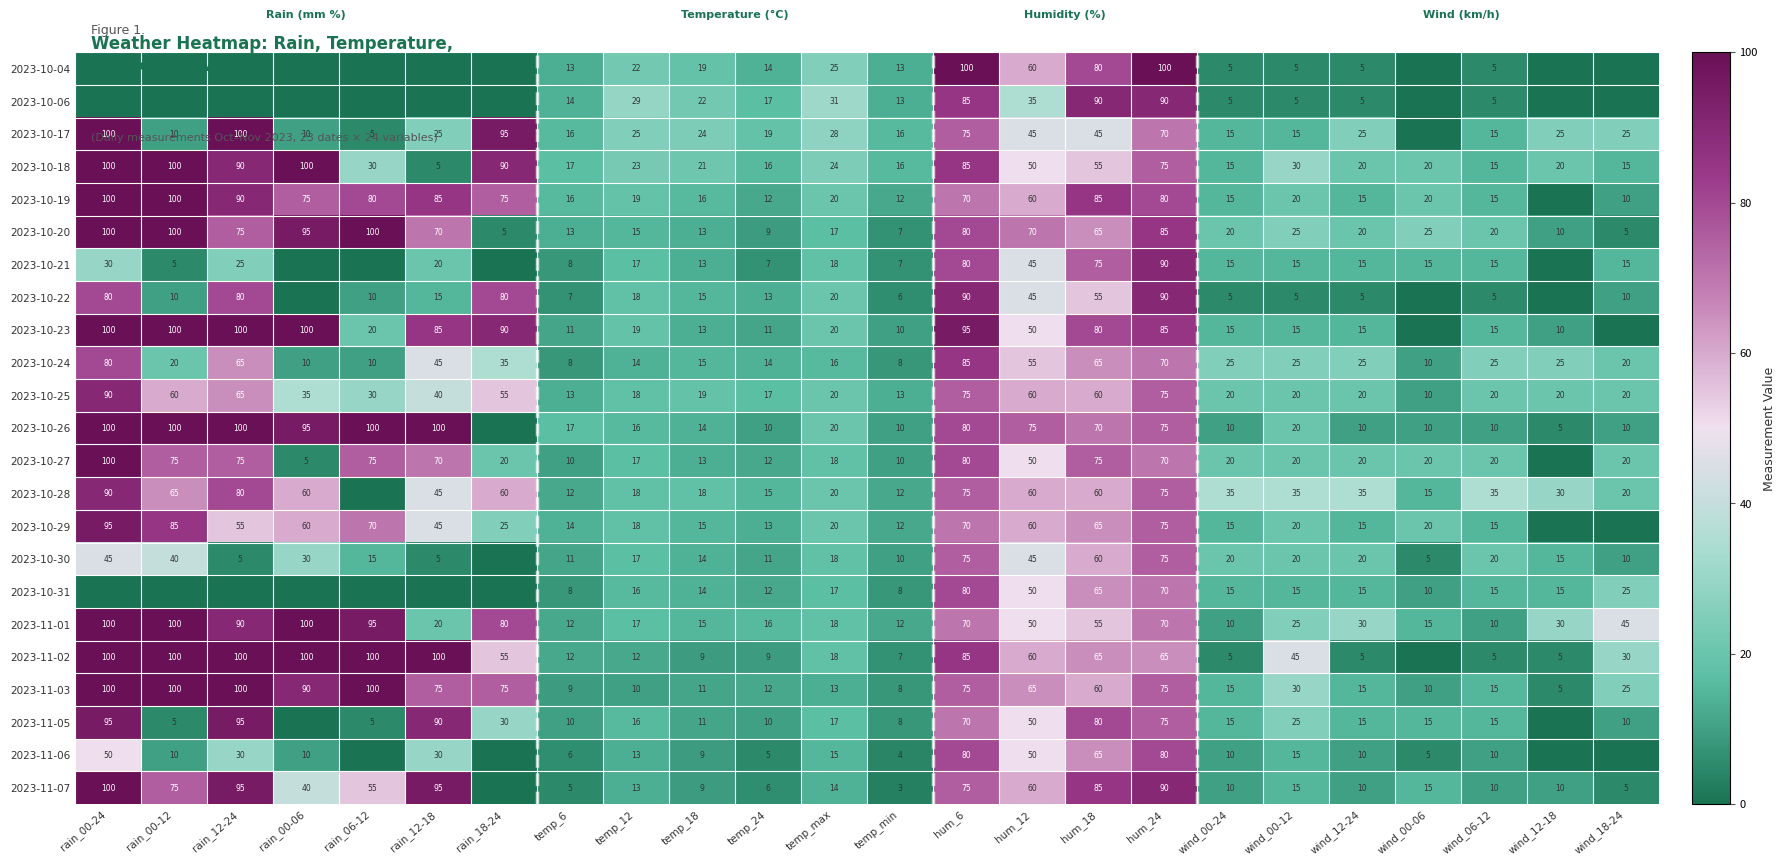

Read the 2023-10-25 value at wind_00-12, to the nearest 10.

20